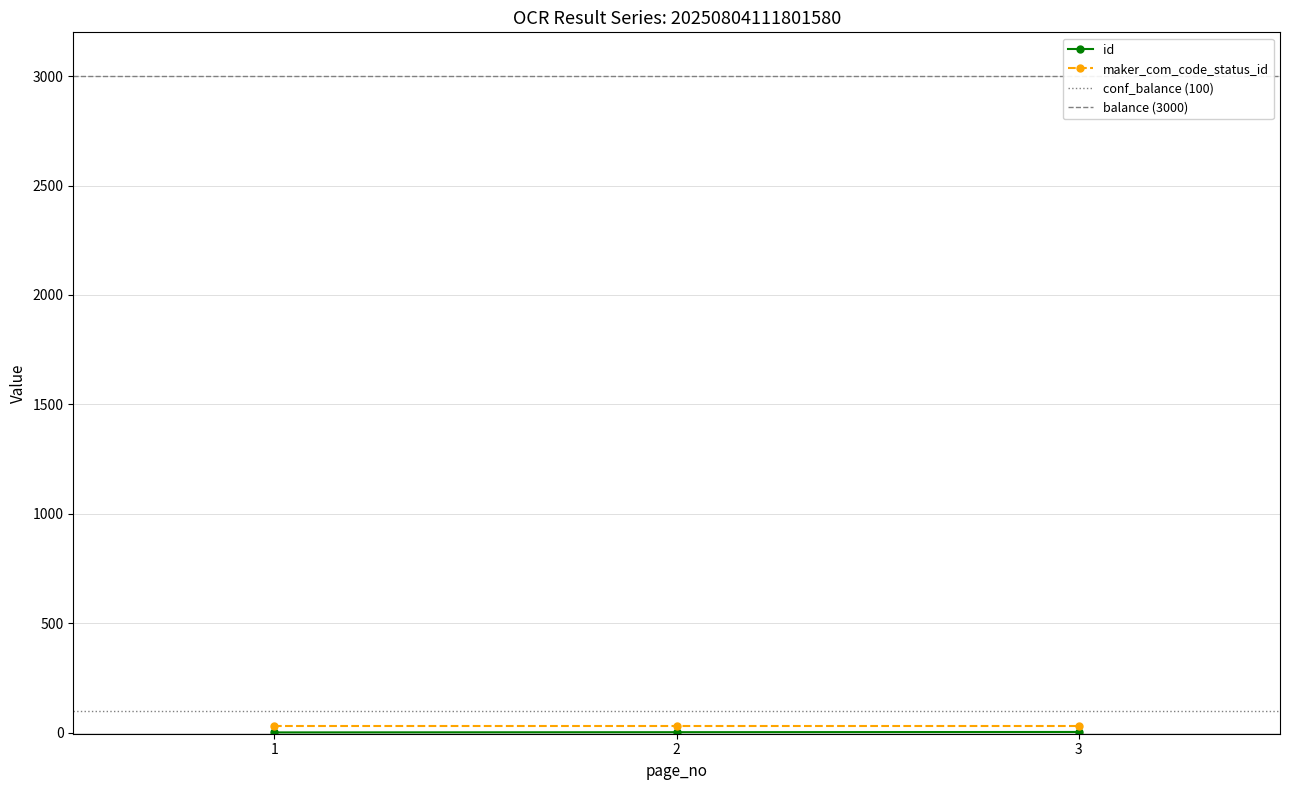

What is the sum of the values at 1 and 3?

4